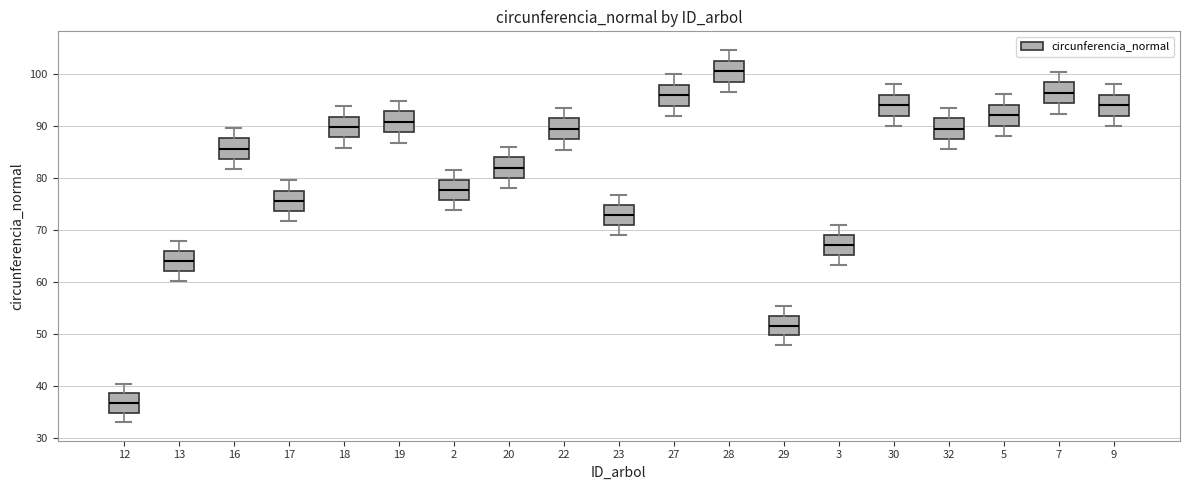

Reading left to right, transcribe this box plot: for each box, give where its median line is, the range the box spans, and where its two whiskers end, as read against the y-axis. The values are not printed on the chart, so give them approximately, as read against the axis.

12: median 37, box 35 to 39, whiskers 33 to 40
13: median 64, box 62 to 66, whiskers 60 to 68
16: median 86, box 84 to 88, whiskers 82 to 90
17: median 76, box 74 to 78, whiskers 72 to 80
18: median 90, box 88 to 92, whiskers 86 to 94
19: median 91, box 89 to 93, whiskers 87 to 95
2: median 78, box 76 to 80, whiskers 74 to 82
20: median 82, box 80 to 84, whiskers 78 to 86
22: median 89, box 87 to 91, whiskers 85 to 93
23: median 73, box 71 to 75, whiskers 69 to 77
27: median 96, box 94 to 98, whiskers 92 to 100
28: median 101, box 98 to 103, whiskers 96 to 105
29: median 52, box 50 to 53, whiskers 48 to 55
3: median 67, box 65 to 69, whiskers 63 to 71
30: median 94, box 92 to 96, whiskers 90 to 98
32: median 89, box 87 to 91, whiskers 85 to 93
5: median 92, box 90 to 94, whiskers 88 to 96
7: median 96, box 94 to 98, whiskers 92 to 100
9: median 94, box 92 to 96, whiskers 90 to 98